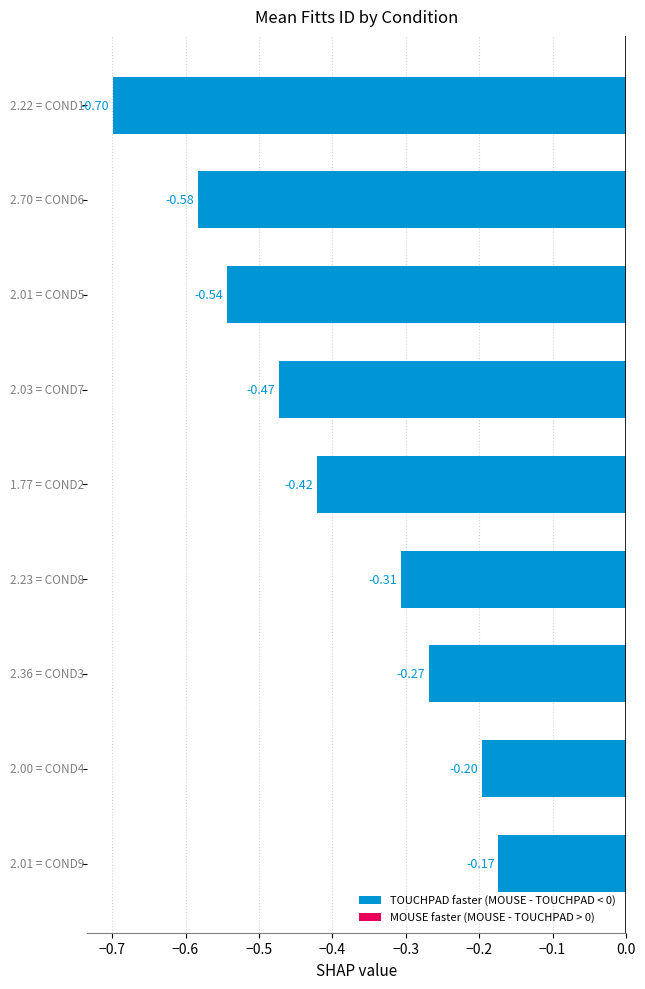

What is the difference between the maximum and second lowest values?

0.4